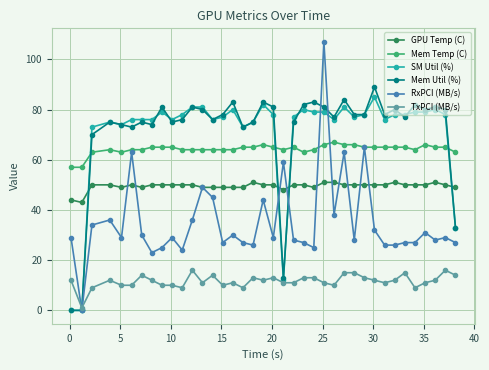

True or false: SM Util (%) and Mem Temp (C) cross at least once.

True